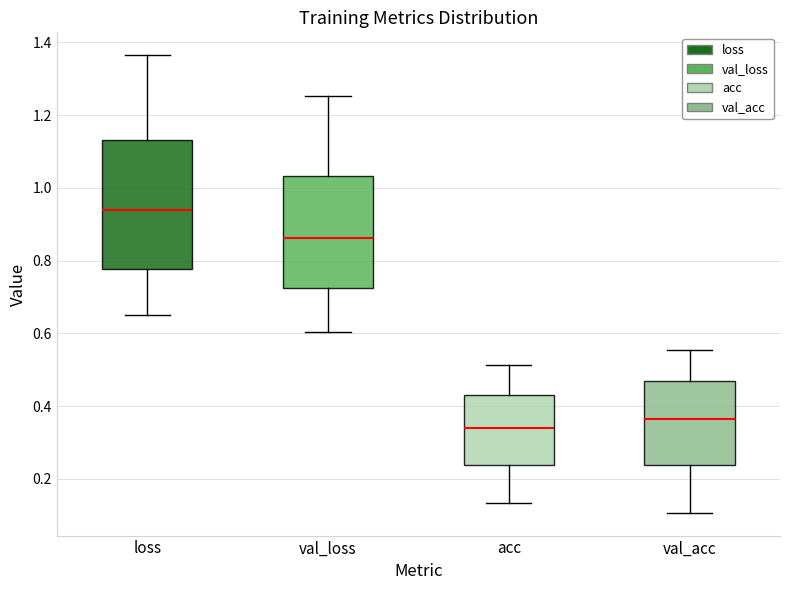

Where does the upper whisker of the box for val_loss end on the y-axis? The values are not printed on the chart, so give them approximately, as read against the axis.

1.26